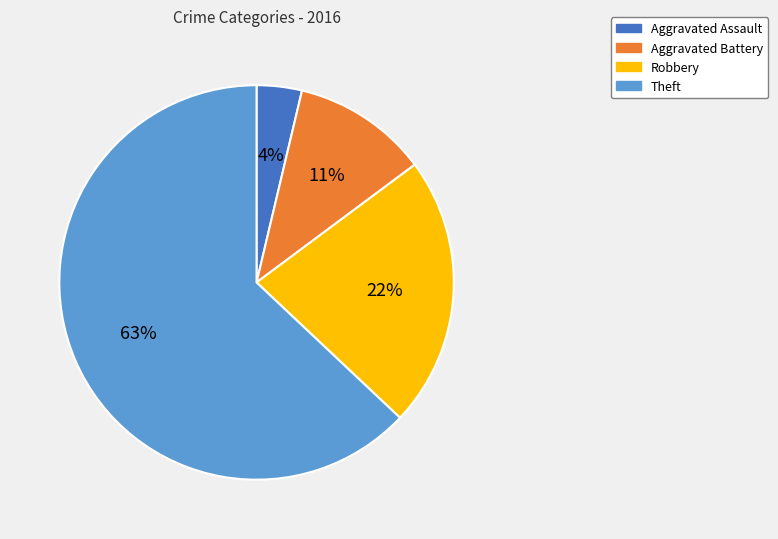

Which slice is the largest?

Theft